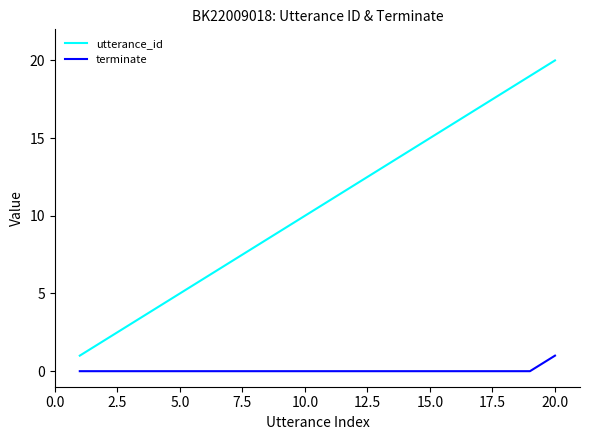

True or false: utterance_id and terminate intersect in this chart.

False